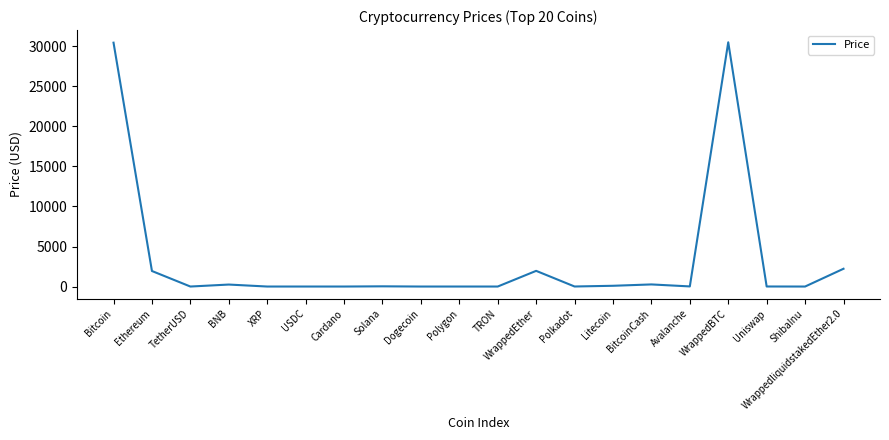

What is the change in value from Ethereum to WrappedBTC?

+28566.0